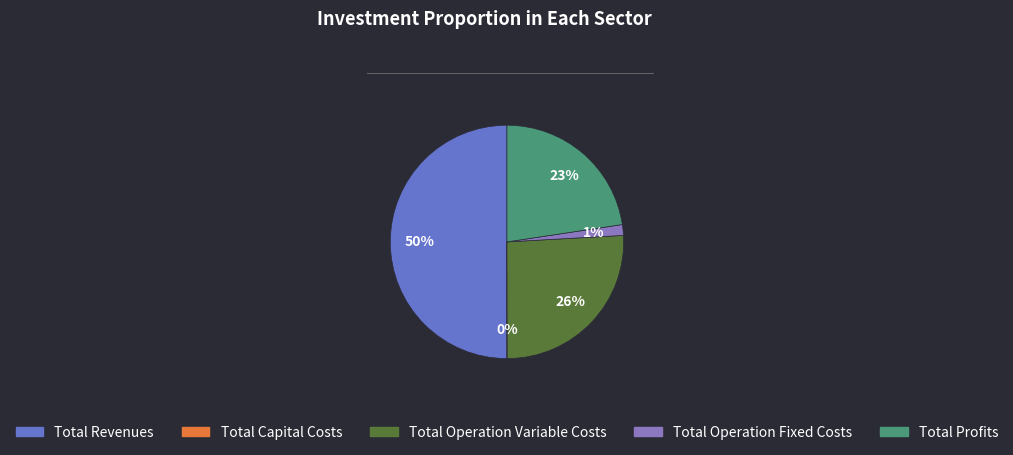

Is it true that Total Revenues is 50% of the pie?

True